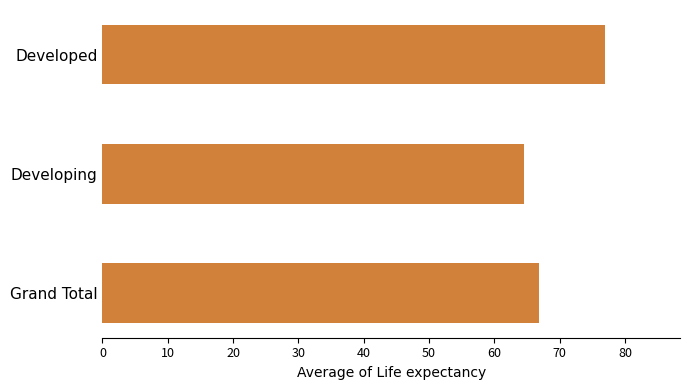

Rank the categories by value from highest to lowest.

Developed, Grand Total, Developing